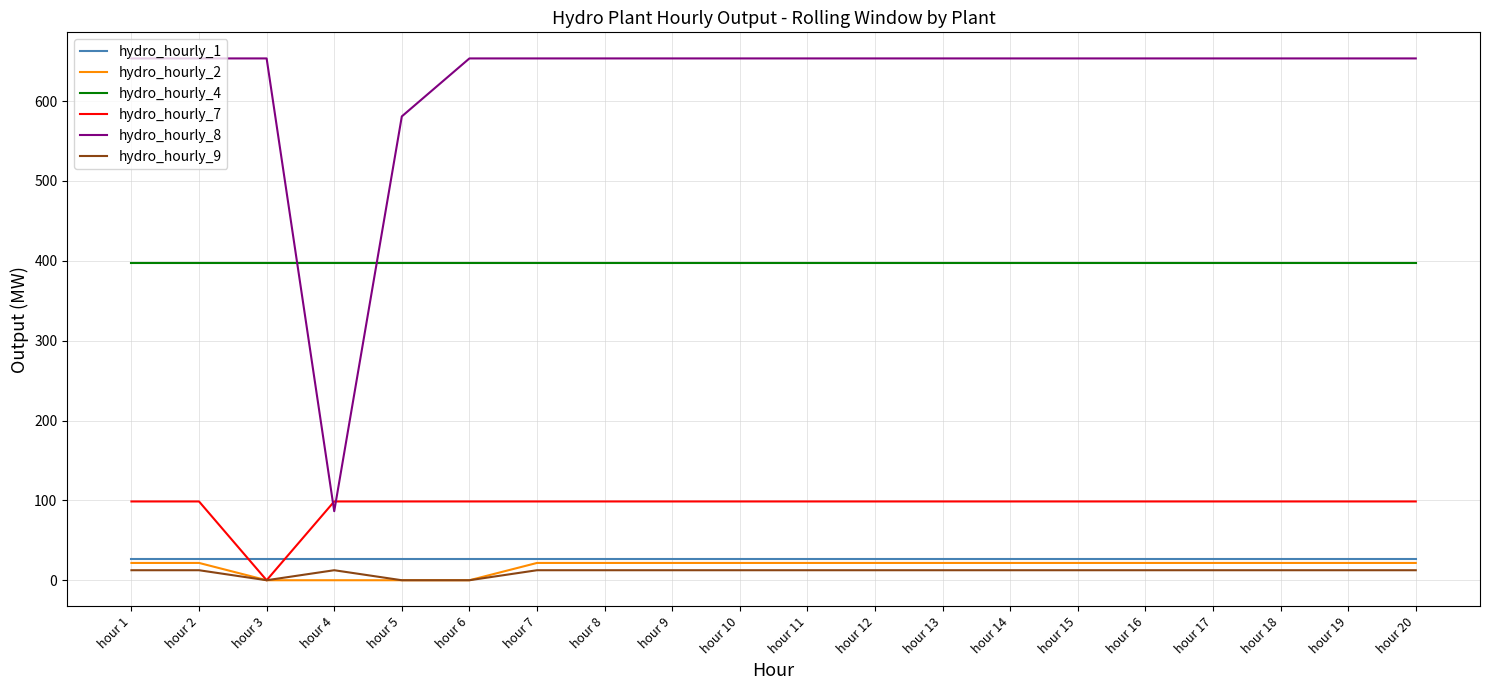

Reading right to left, transcribe all the data shown in this chart.

hydro_hourly_1: 26.7	26.7	26.7	26.7	26.7	26.7	26.7	26.7	26.7	26.7	26.7	26.7	26.7	26.7	26.7	26.7	26.7	26.7	26.7	26.7
hydro_hourly_2: 21.7	21.7	21.7	21.7	21.7	21.7	21.7	21.7	21.7	21.7	21.7	21.7	21.7	21.7	0.0	0.0	0.0	0.0	21.7	21.7
hydro_hourly_4: 396.7	396.7	396.7	396.7	396.7	396.7	396.7	396.7	396.7	396.7	396.7	396.7	396.7	396.7	396.7	396.7	396.7	396.7	396.7	396.7
hydro_hourly_7: 98.7	98.7	98.7	98.7	98.7	98.7	98.7	98.7	98.7	98.7	98.7	98.7	98.7	98.7	98.7	98.7	98.7	0.0	98.7	98.7
hydro_hourly_8: 653.5	653.5	653.5	653.5	653.5	653.5	653.5	653.5	653.5	653.5	653.5	653.5	653.5	653.5	653.5	580.9	86.4	653.5	653.5	653.5
hydro_hourly_9: 12.5	12.5	12.5	12.5	12.5	12.5	12.5	12.5	12.5	12.5	12.5	12.5	12.5	12.5	0.0	0.0	12.5	0.0	12.5	12.5